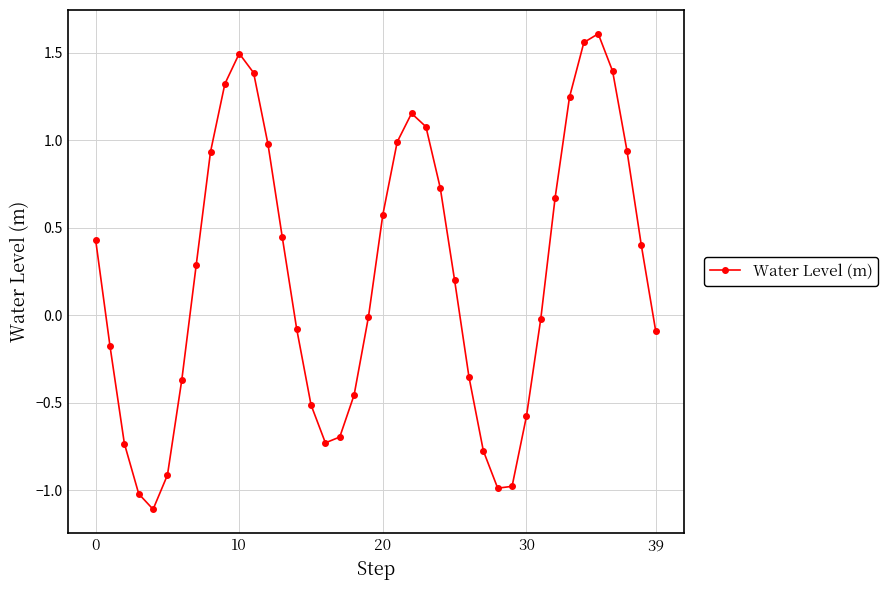

Does the chart have visible grid lines?

Yes